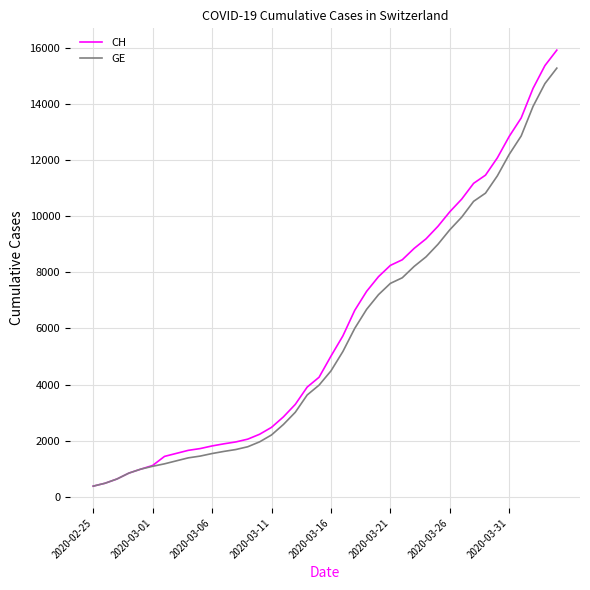

What is the difference between the second highest and minimum values in the CH series?

15000